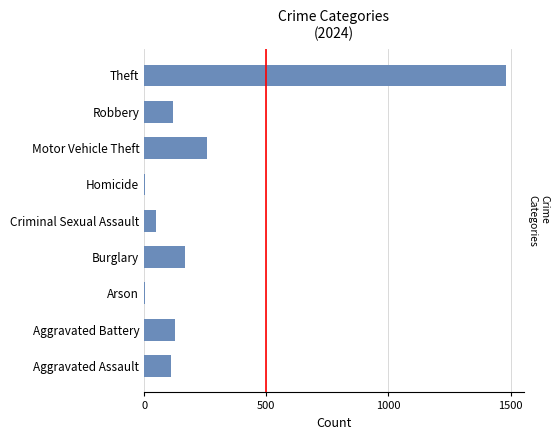

How many categories are shown in the chart?

9